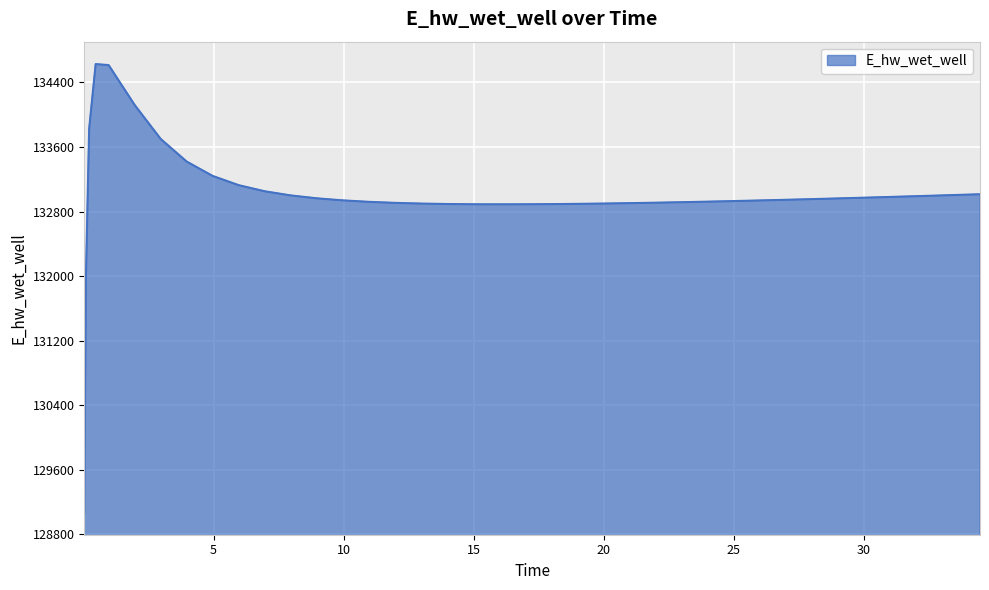

What is the greatest value displayed?

134628.0